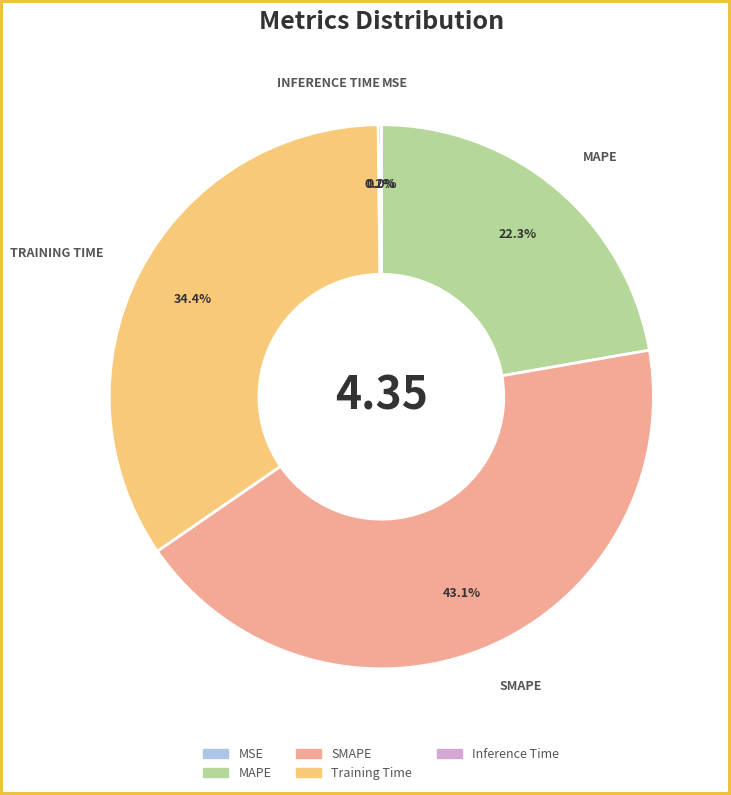

To the nearest percent, what is the difference between the MAPE and SMAPE slice percentages?

21%